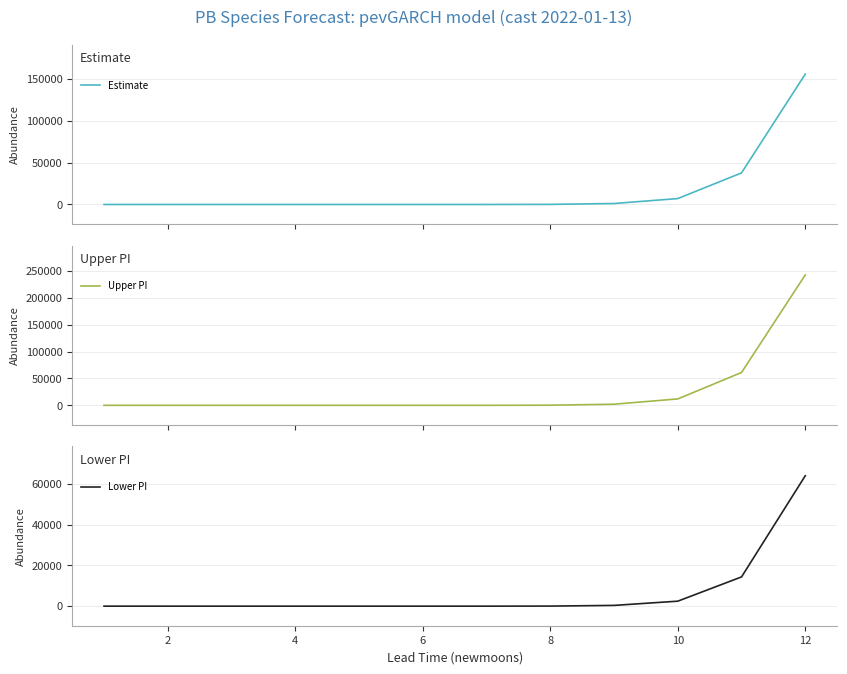

What is the highest value of the Estimate series?

155986.6